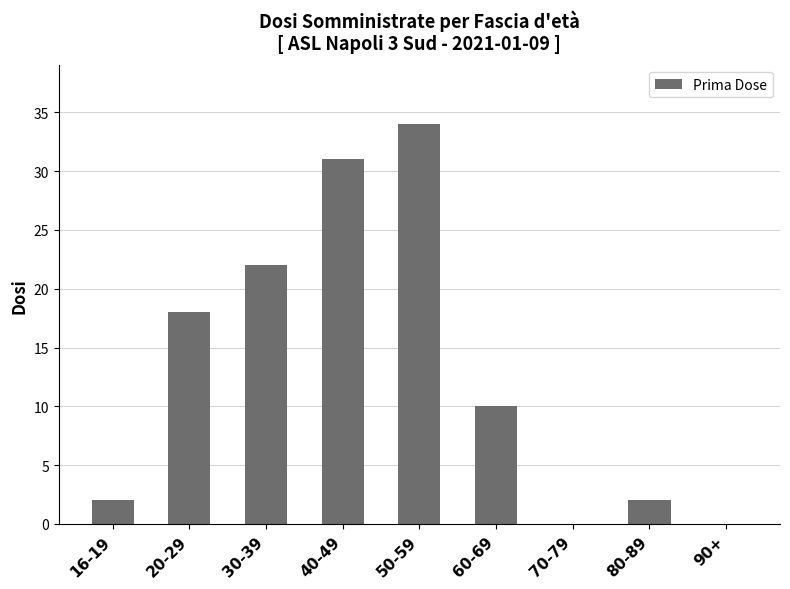

What is the change in value from 40-49 to 80-89?

-29